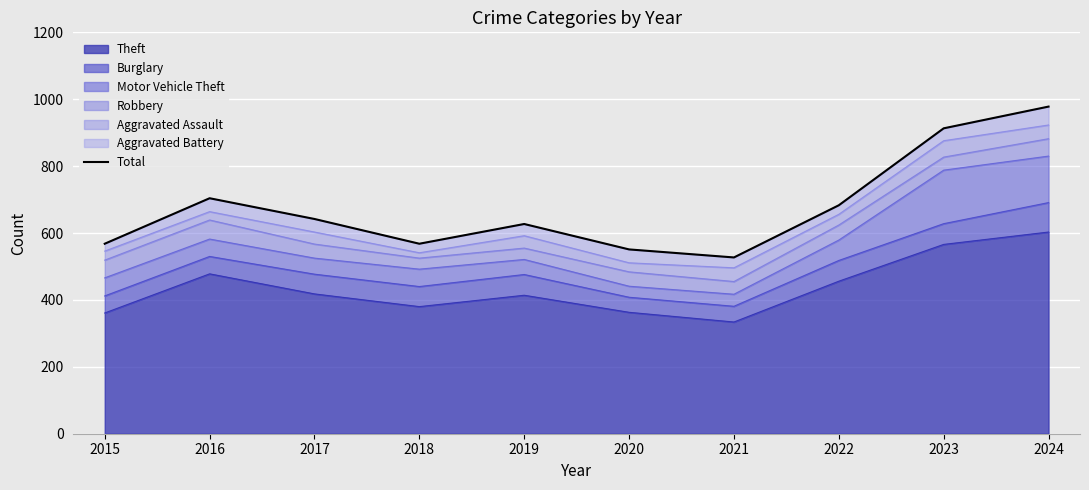

What is the sum of all values?

6761